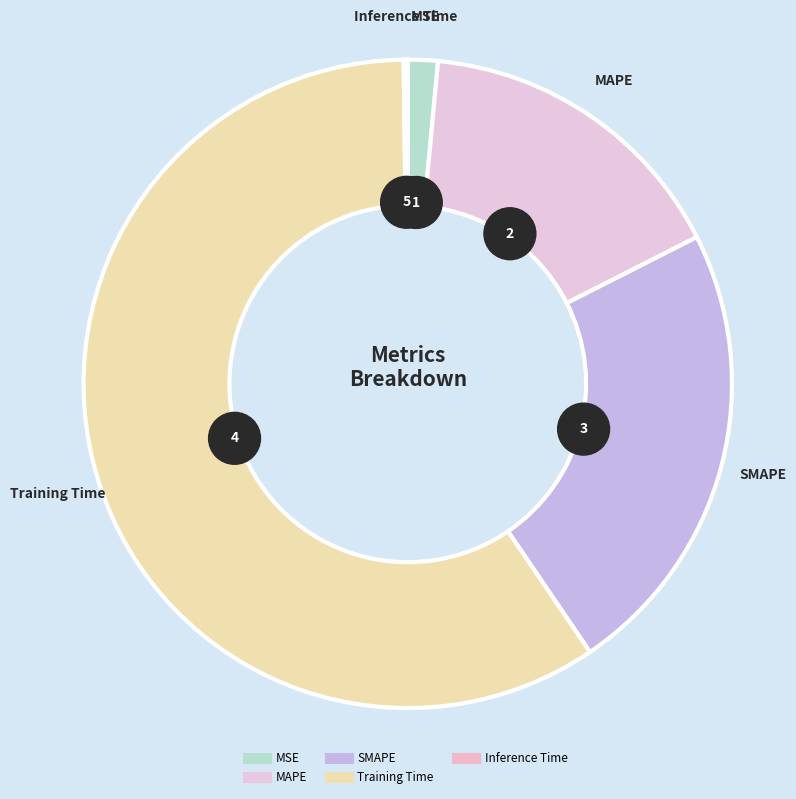

How many segments does this pie chart have?

5